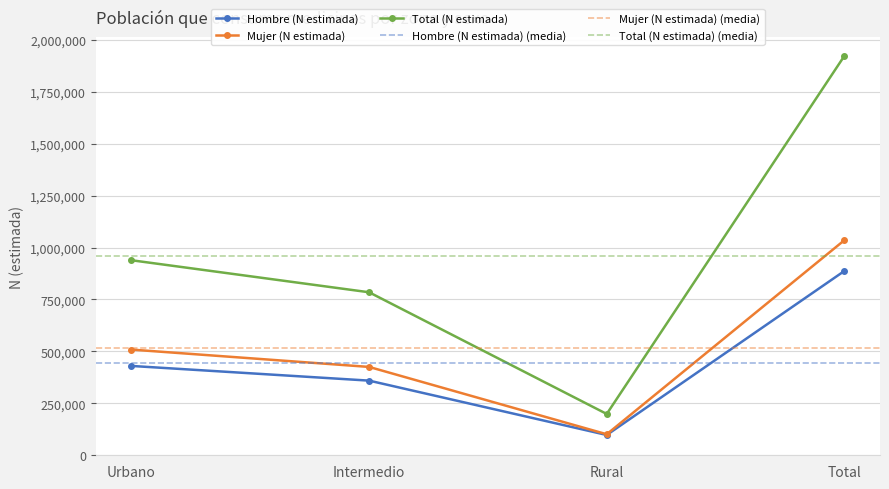

What is the sum of the Mujer (n muestra) values at Urbano and Rural?

1137809